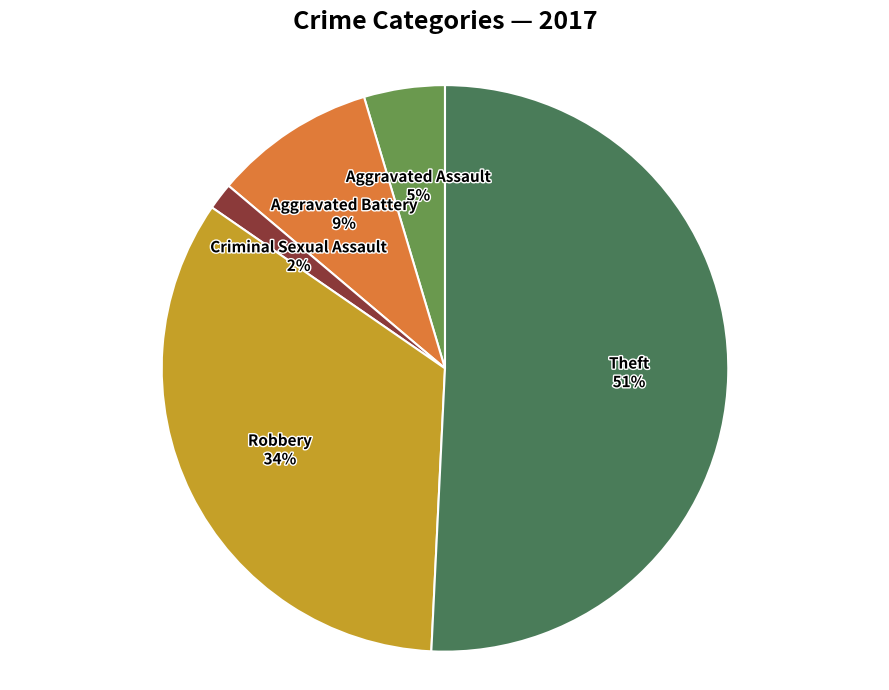

To the nearest percent, what percentage of the pie is Robbery?

34%